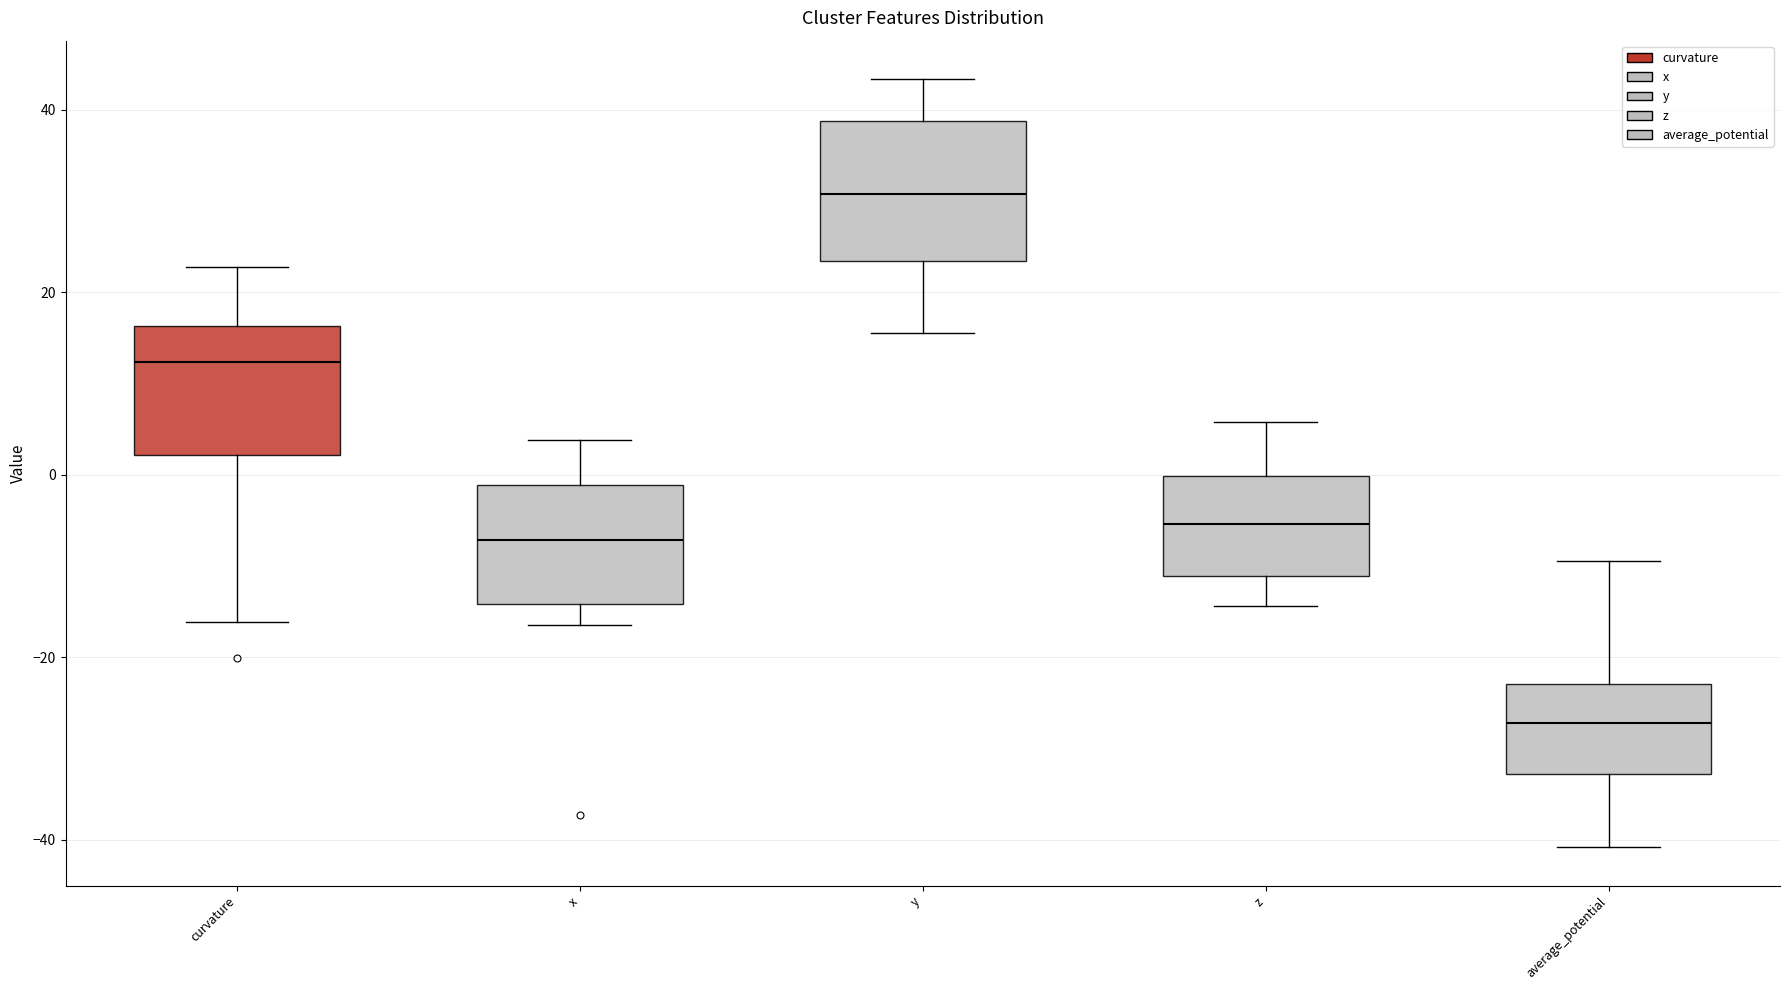

Which box's median line is the lowest?

average_potential